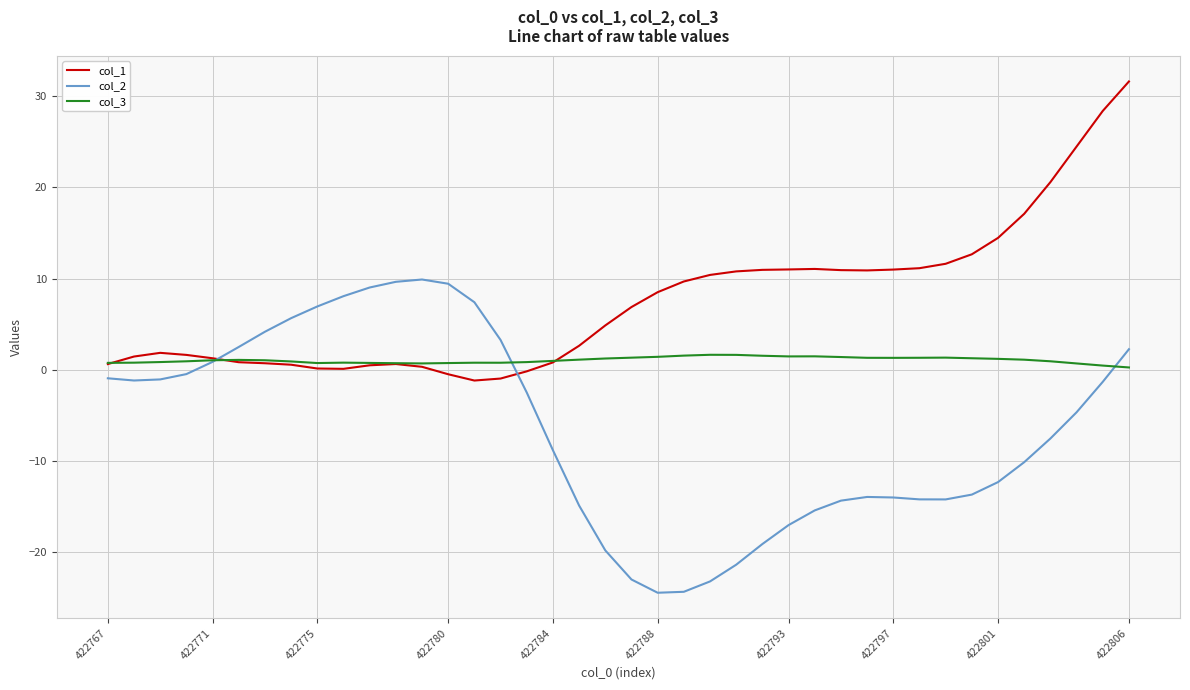

What is the highest value of the col_1 series?

31.6